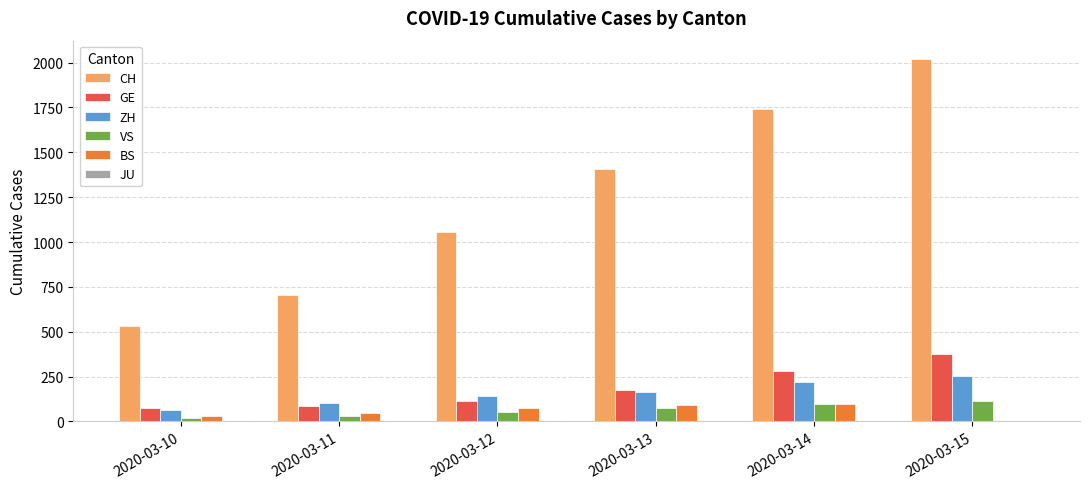

Which series changed the most between 2020-03-10 and 2020-03-12?

CH